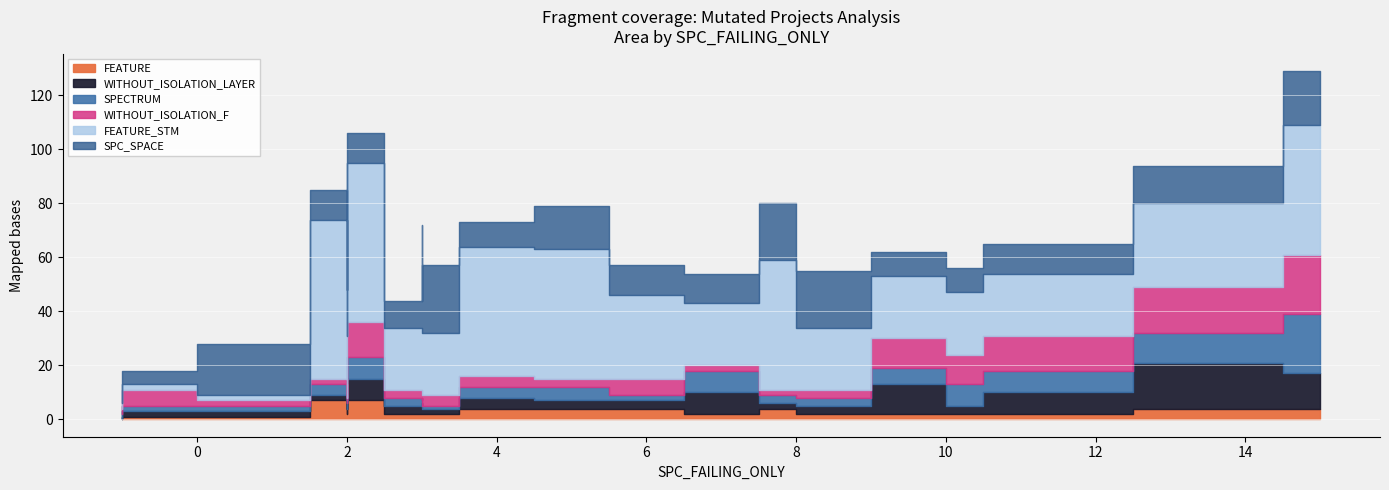

How many lines are shown in the chart?

6